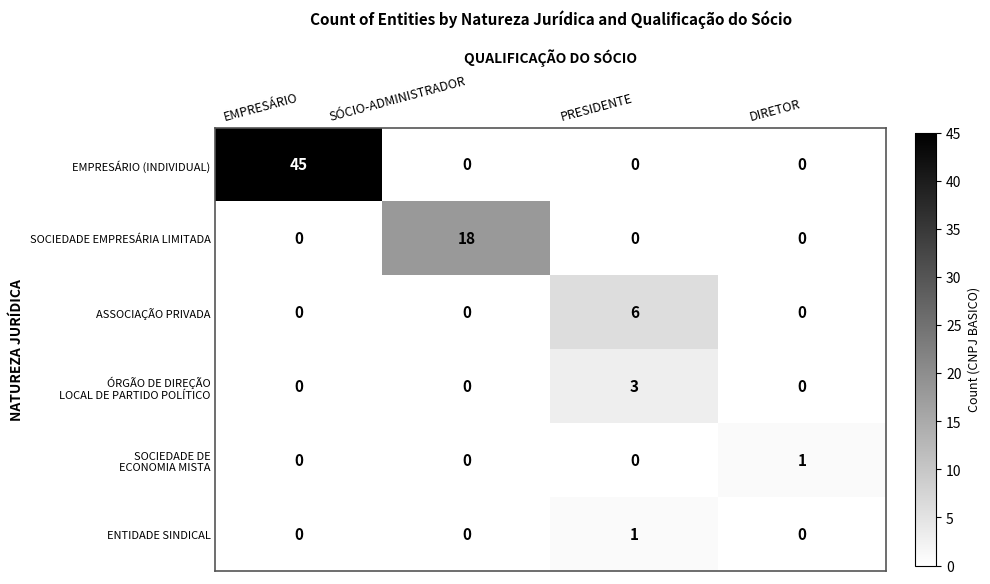

What is the difference between the maximum and minimum values in the EMPRESÁRIO (INDIVIDUAL) series?

45